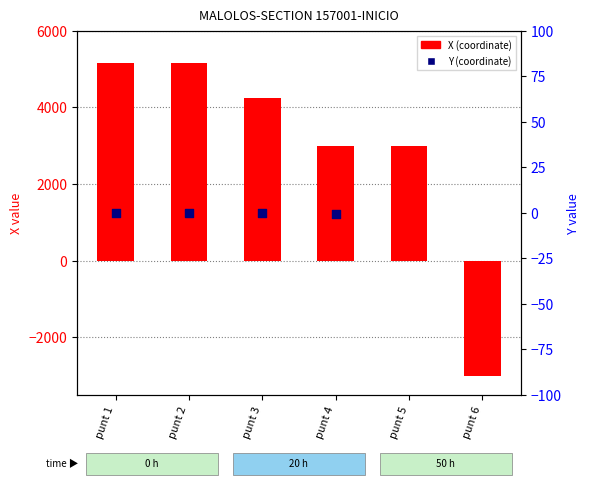

What is the total value across all series at punt 2?

5149.8